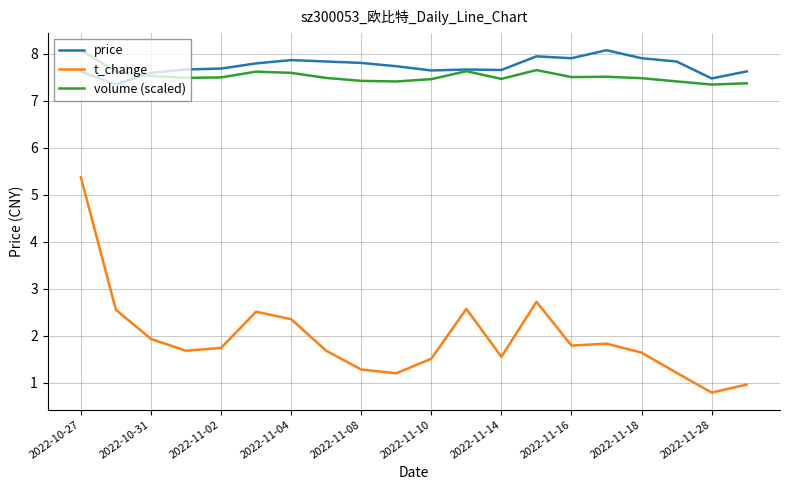

Which series has the largest range (max minus min)?

t_change